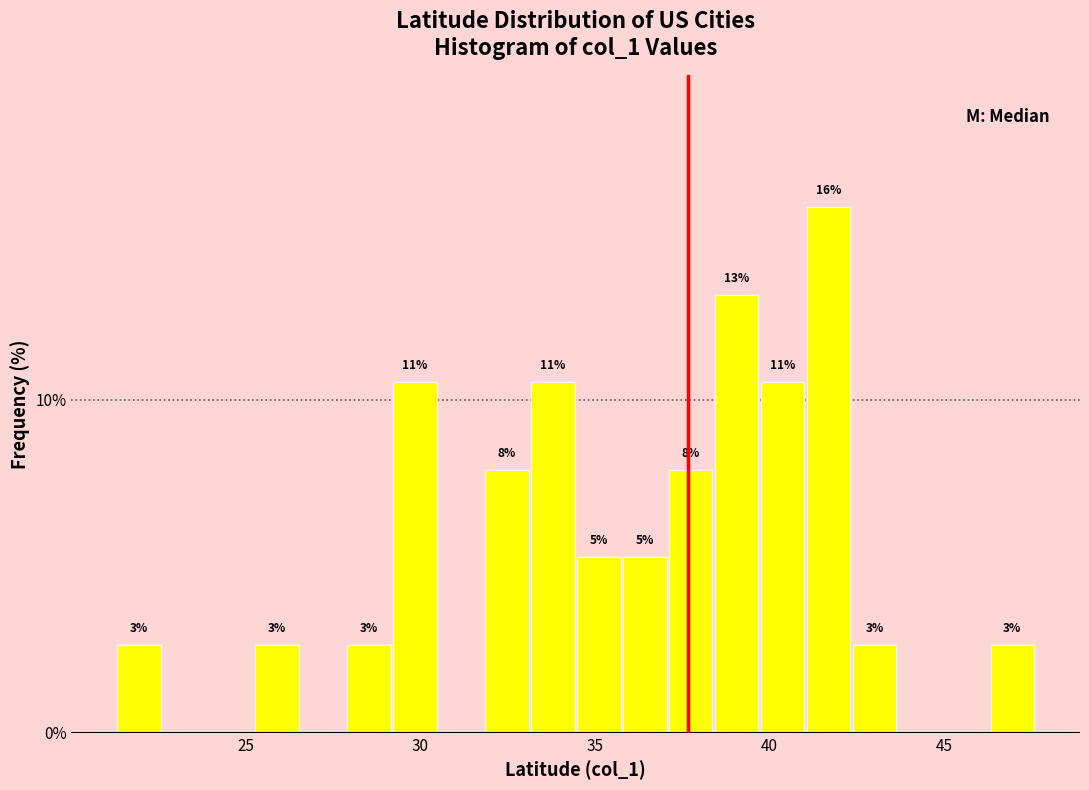

Around what value on the x-axis is the tallest bar? Give the approximate position of its centre, as read against the axis.

41.5